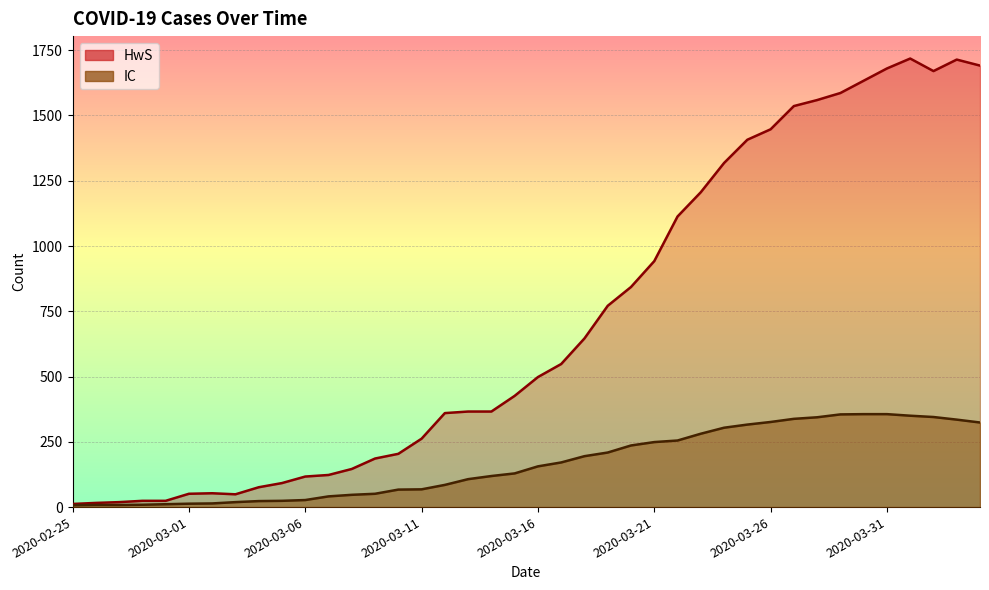

At which label does HwS first exceed 498?

2020-03-17